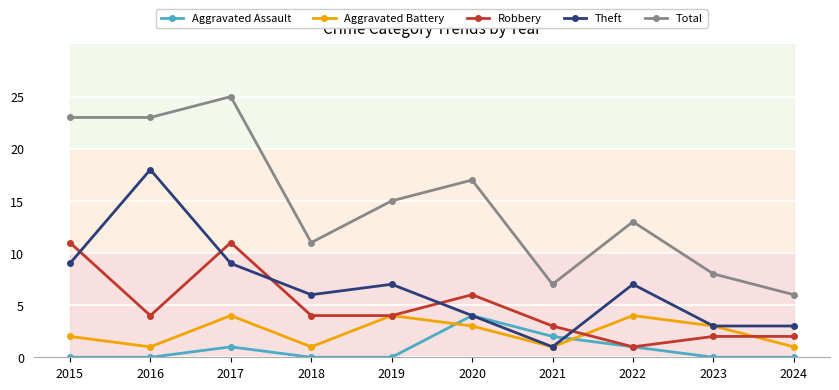

True or false: Total and Robbery cross at least once.

False